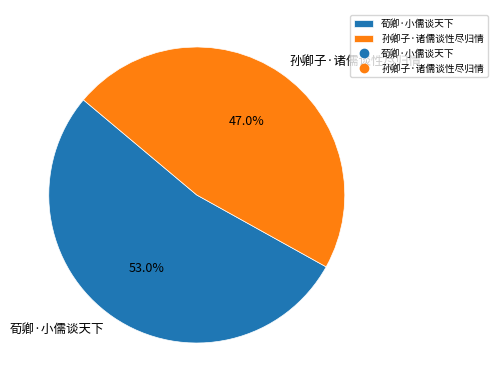

Which slice represents more than half of the pie?

荀卿·小儒谈天下